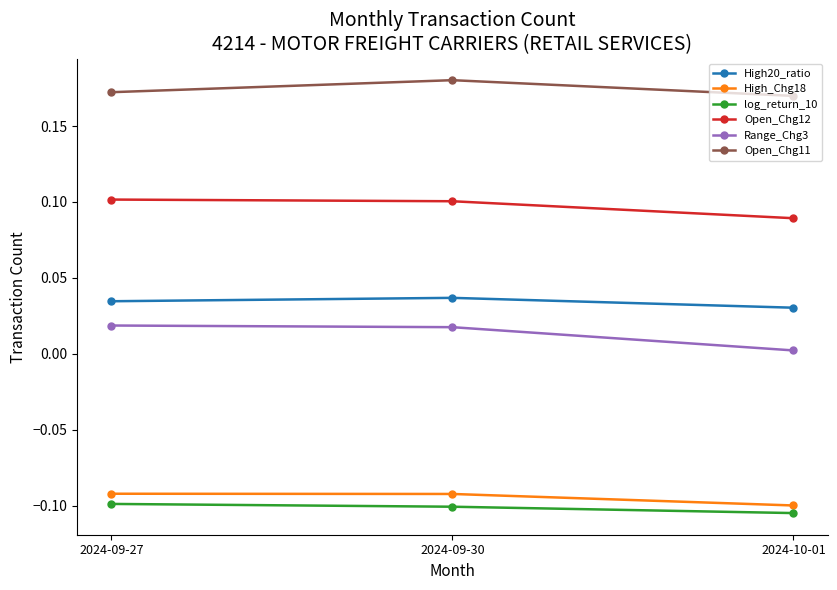

At which category does the chart reach its peak across all series?

2024-09-30